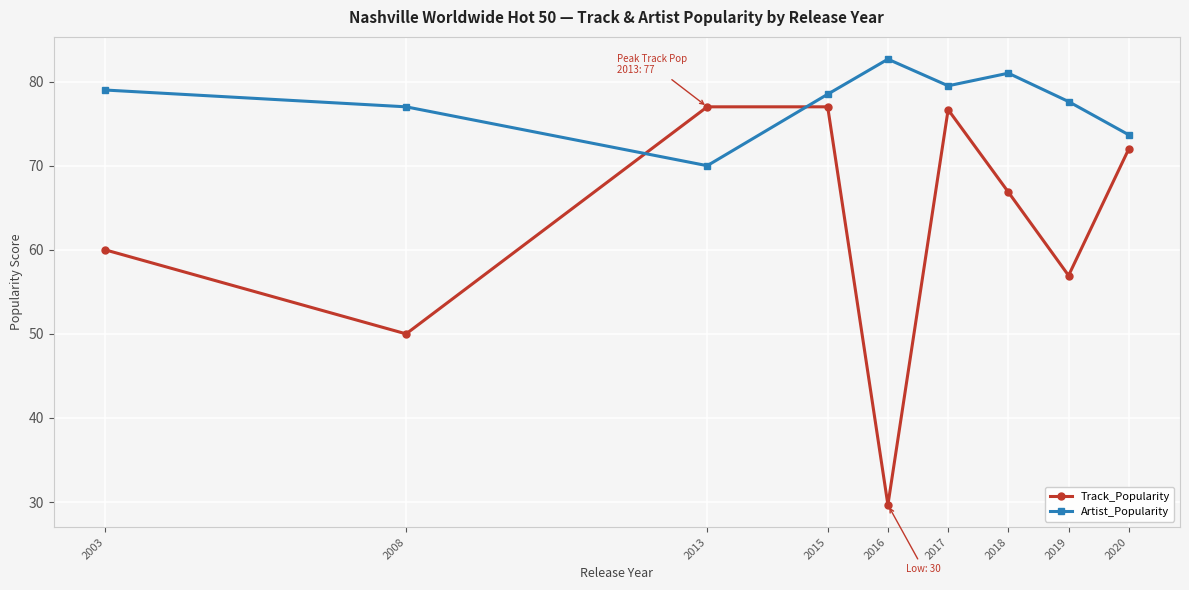

Count the number of data series in this chart.

2